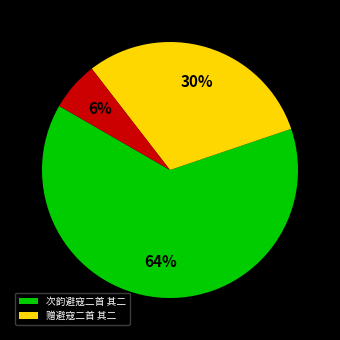

Does any single category account for the majority?

Yes